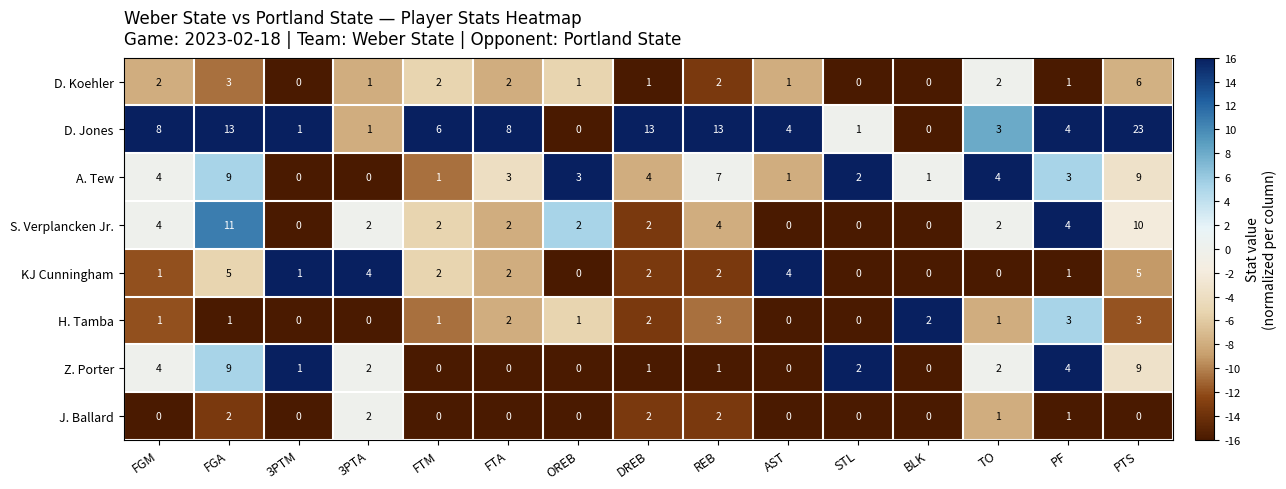

Is it true that KJ Cunningham equals 0 at STL?

True